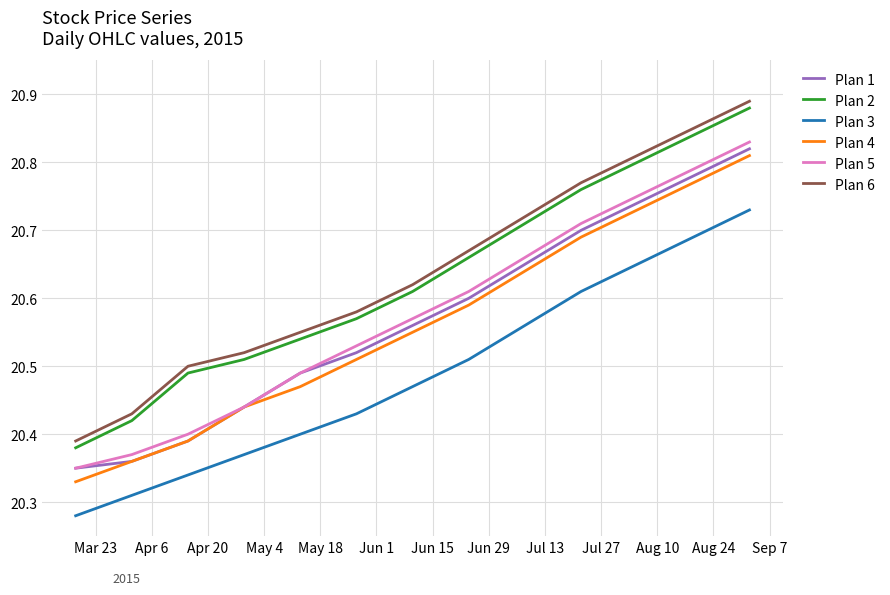

True or false: Plan 1 and Plan 3 cross at least once.

False